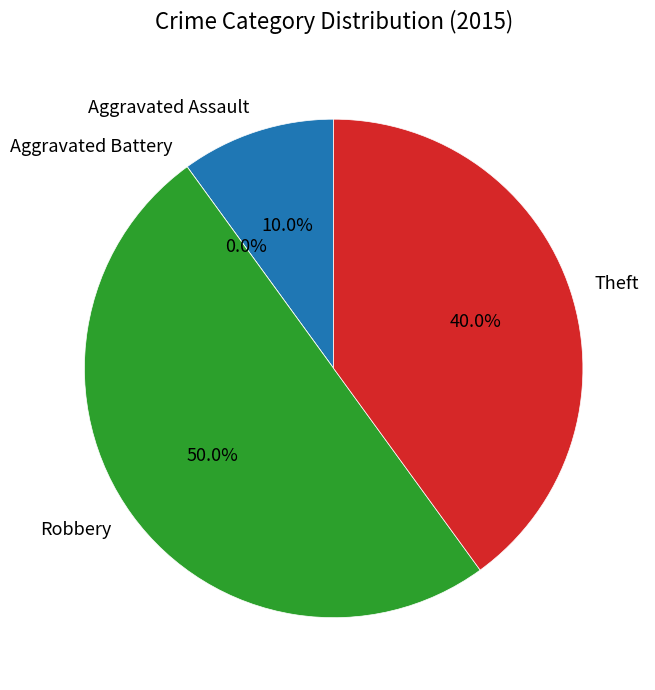

Is it true that Robbery is 50% of the pie?

True